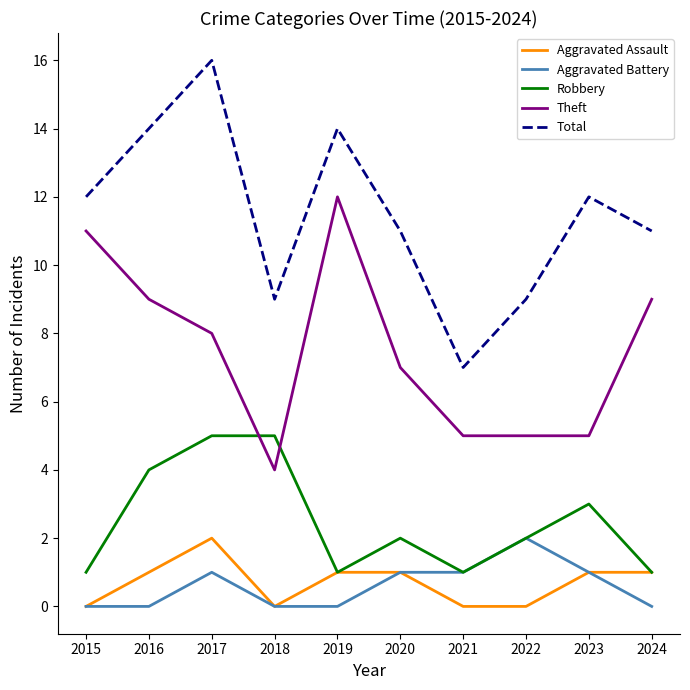

What is the approximate value of Theft at 2016?

9